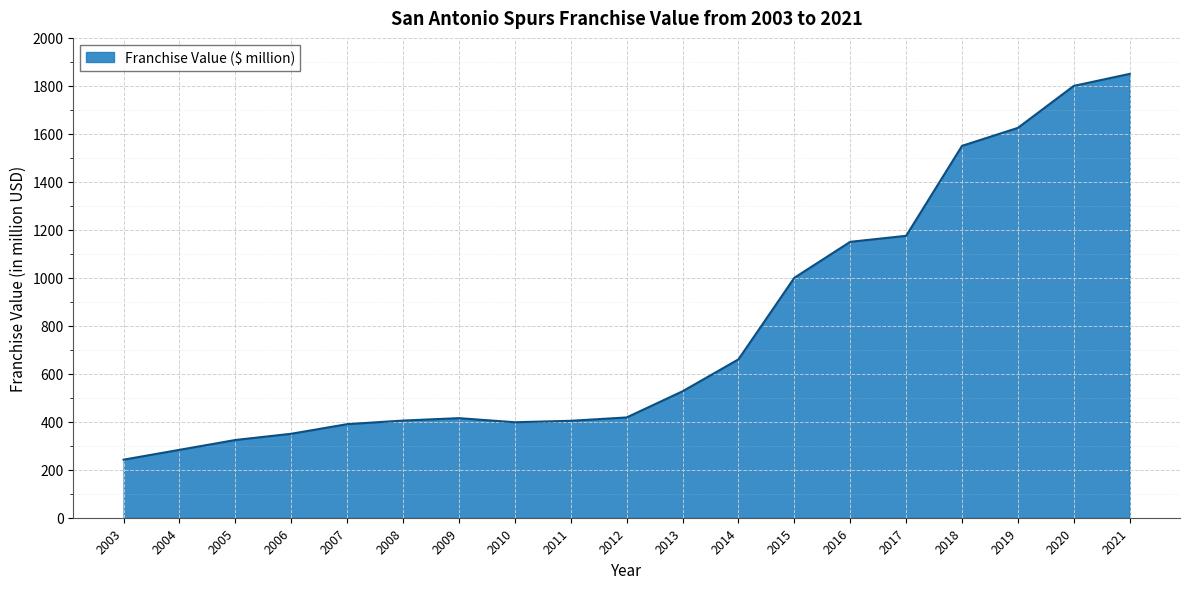

Which category has the lowest value across all series?

2003